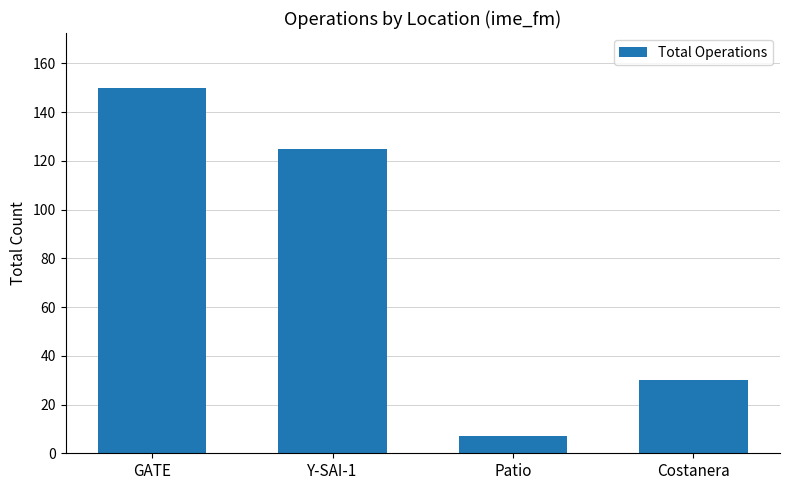

Reading right to left, what are all the values shown in this chart?

Costanera=30	Patio=7	Y-SAI-1=125	GATE=150